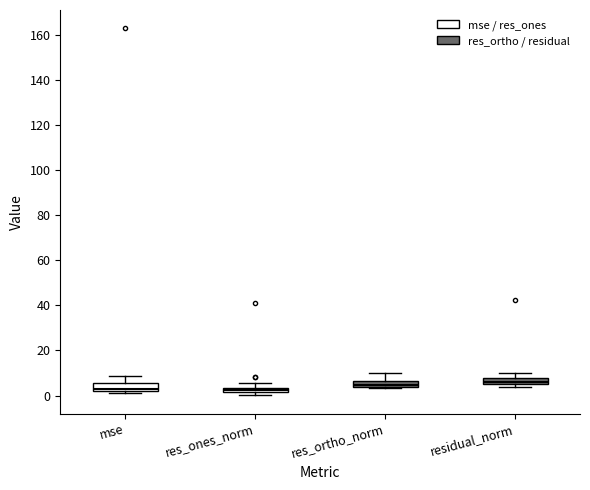

Where is the upper edge of the box for res_ortho_norm on the y-axis? The values are not printed on the chart, so give them approximately, as read against the axis.

6